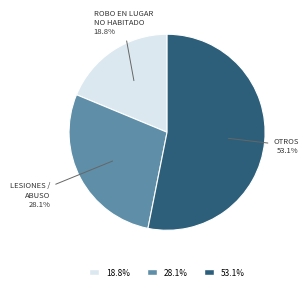

Is there any slice that represents more than half of the pie?

Yes